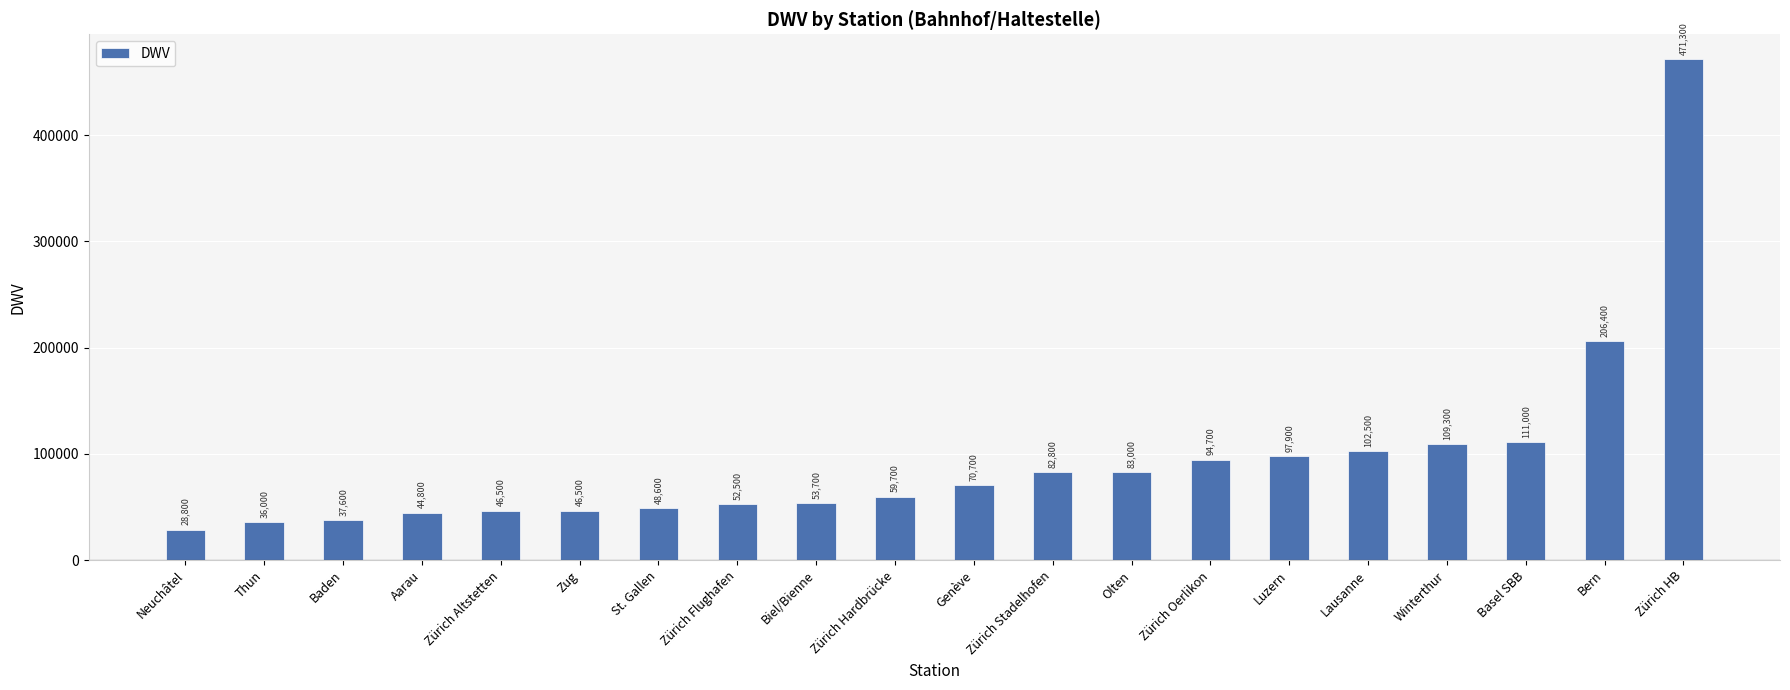

What is the smallest value displayed?

28800